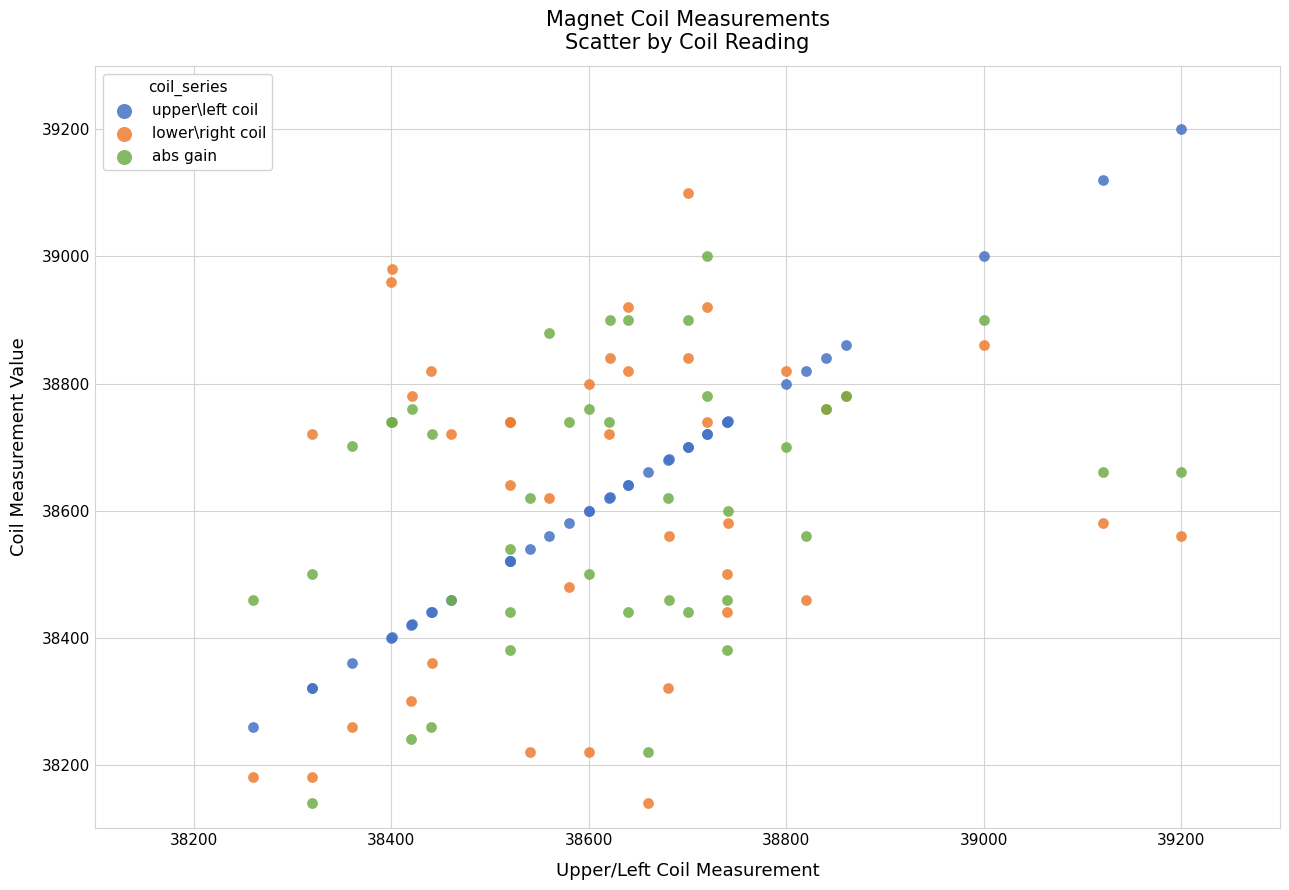

Which series has the largest Y range (max minus min)?

lower\right coil